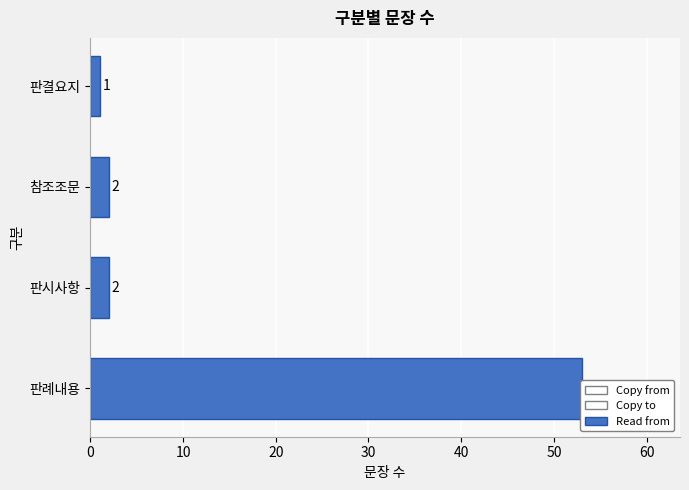

What is the change in value from 0 to 30?

-52